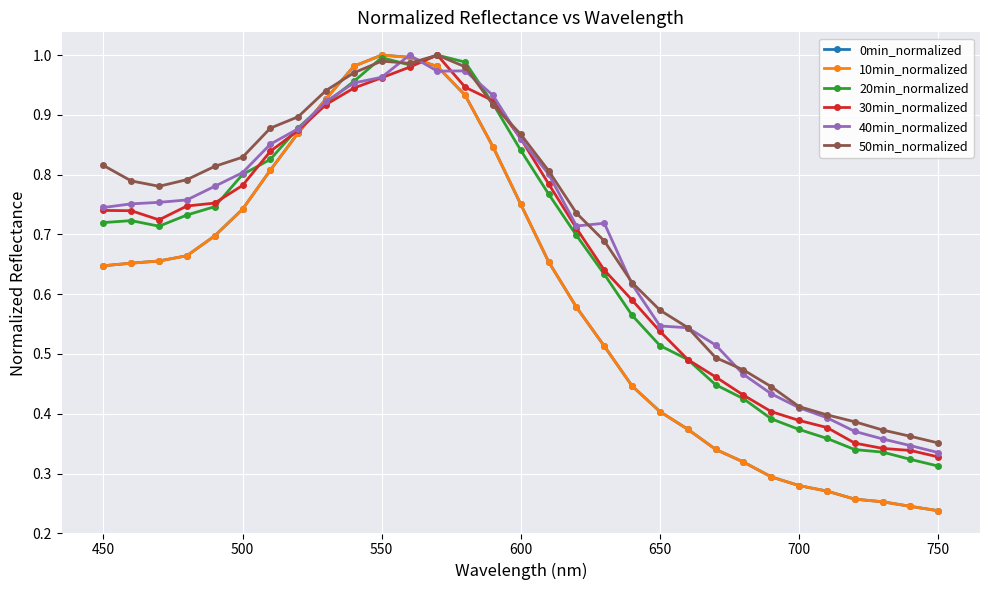

Is this an area chart (filled region under the line)?

No